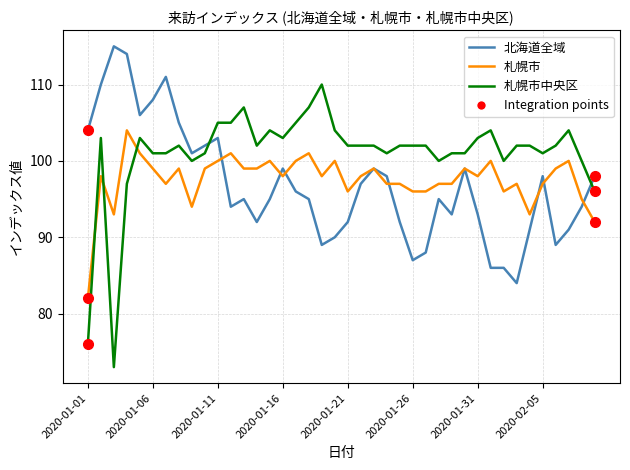

Which series has the widest spread of values?

札幌市中央区